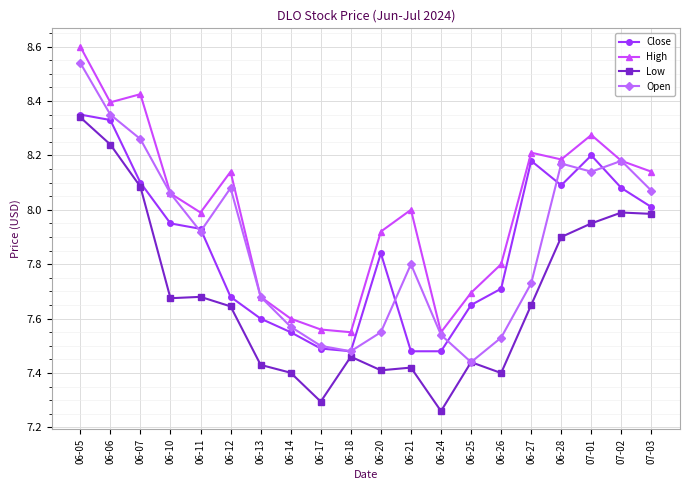

At which category does the chart reach its minimum across all series?

06-24